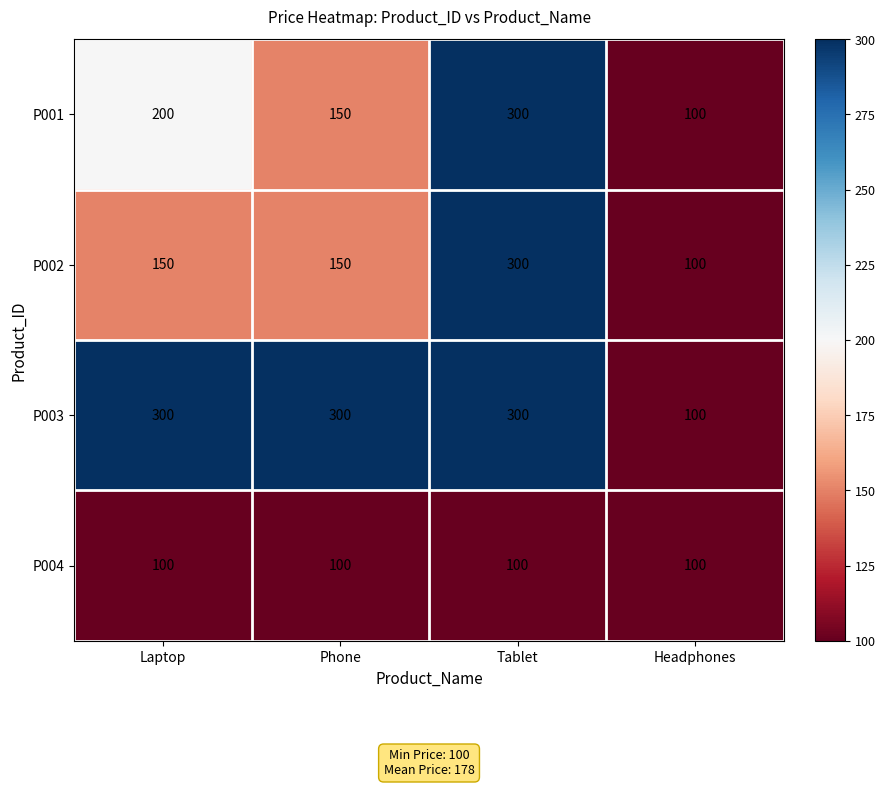

Reading left to right, extract all data points from this chart.

P001: 200	150	300	100
P002: 150	150	300	100
P003: 300	300	300	100
P004: 100	100	100	100